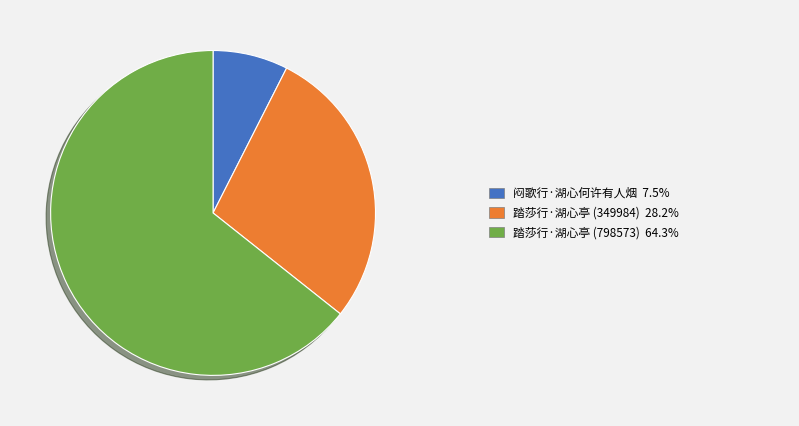

Is there any slice that represents more than half of the pie?

Yes